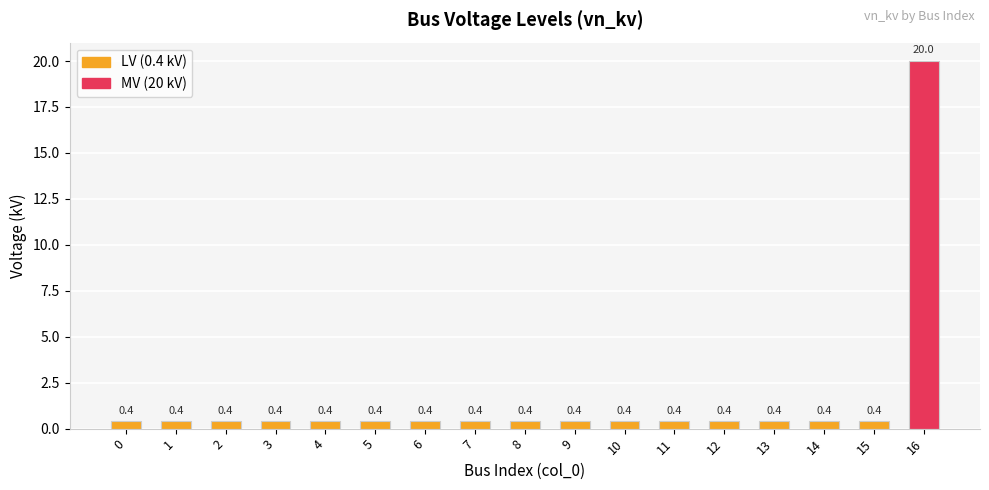

How many distinct data groups are displayed?

1